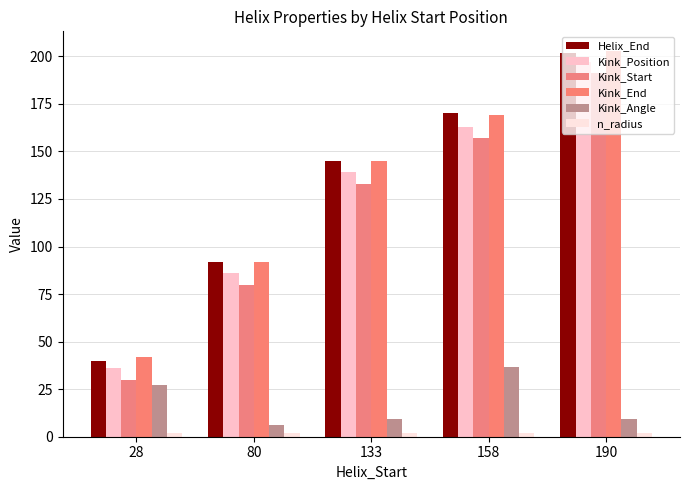

How many groups of bars are there?

5